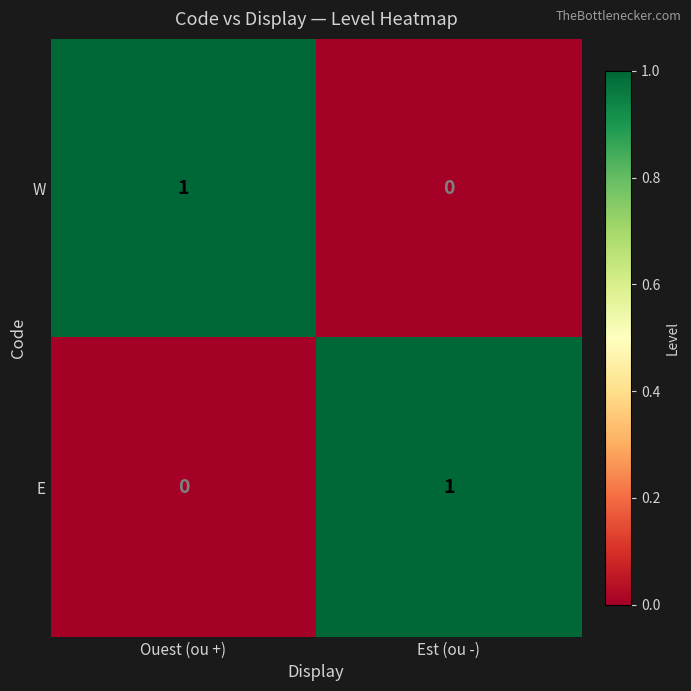

How many distinct data groups are displayed?

2